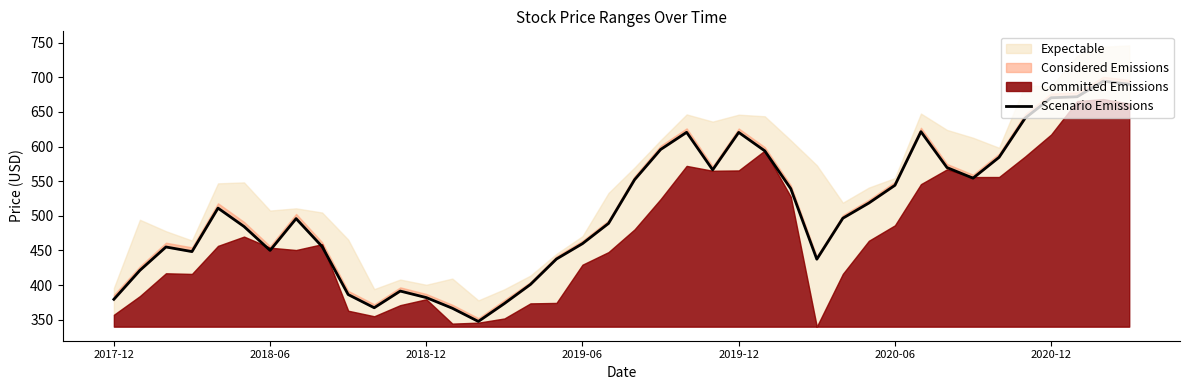

Where is the data nearest to the value 520?

29